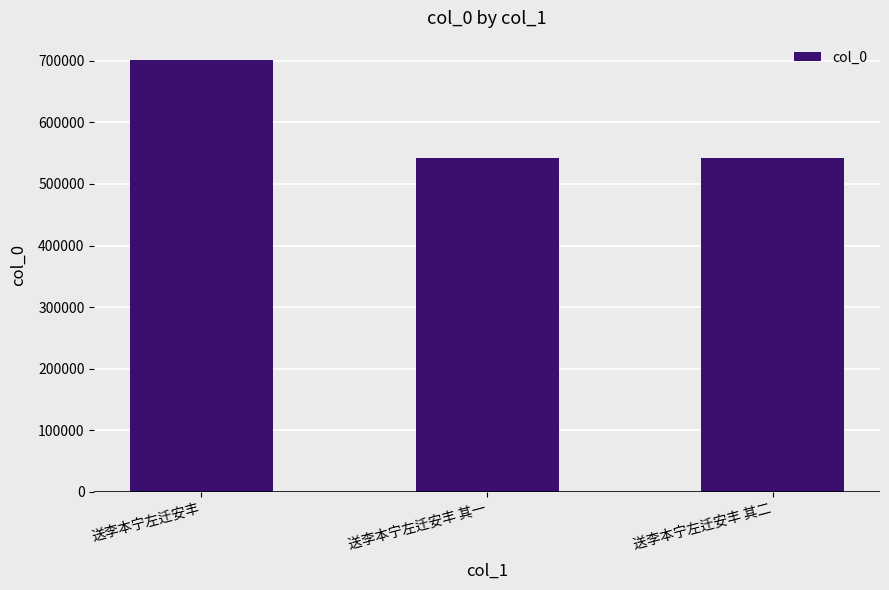

What is the label of the 1st bar from the left?

送李本宁左迁安丰